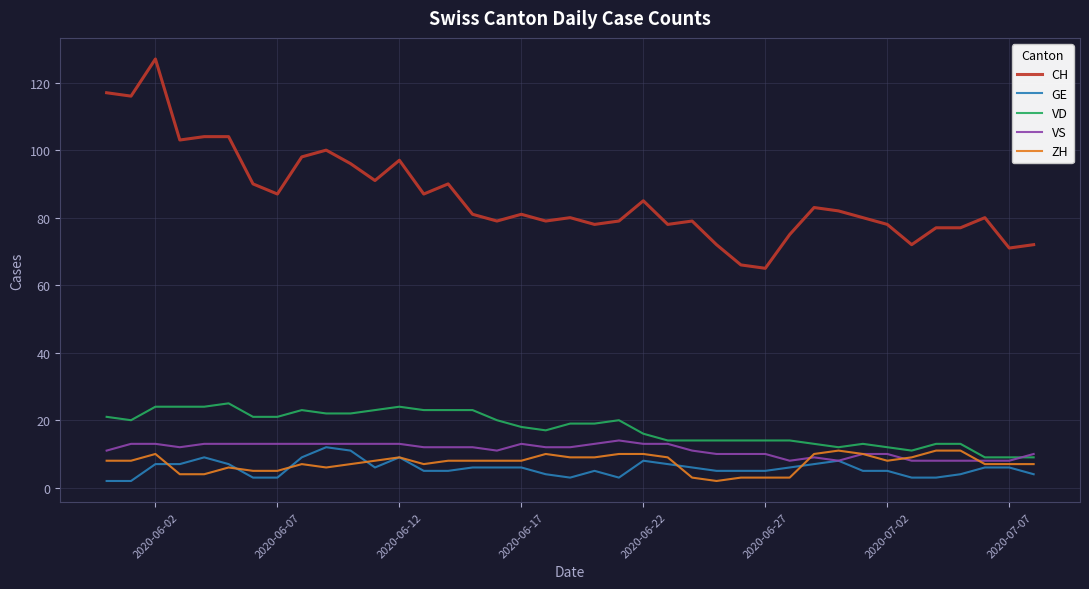

True or false: ZH and CH intersect in this chart.

False